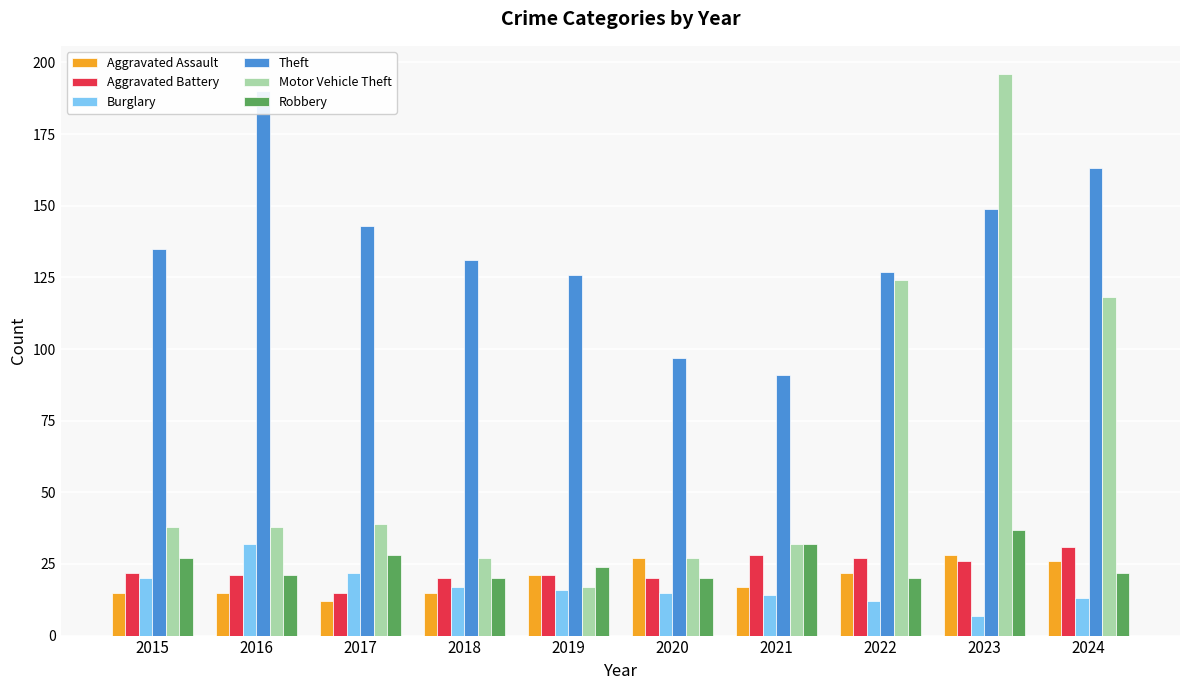

What is the value of the Aggravated Assault bar at the 3rd from the left?

12